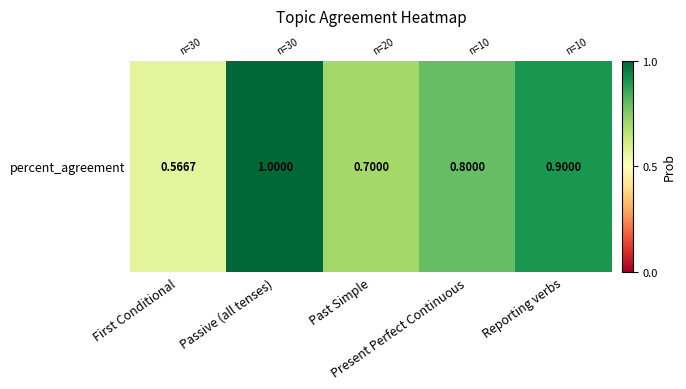

Reading left to right, extract all data points from this chart.

0.6	1.0	0.7	0.8	0.9